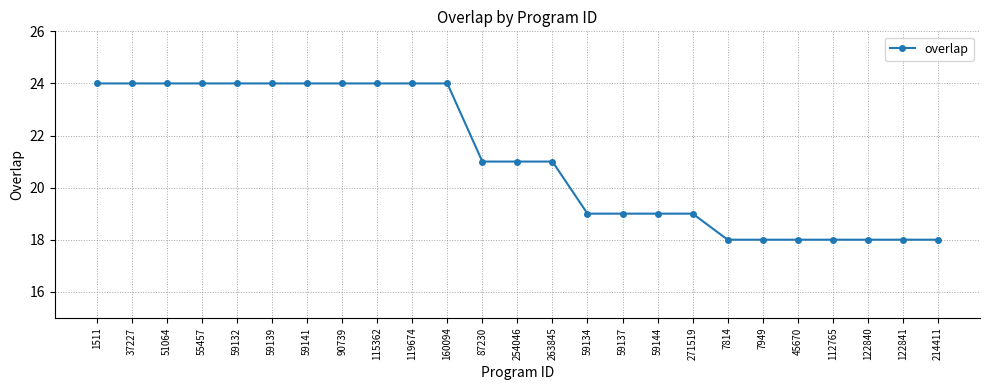

The value at 55457 is 24. True or false?

True